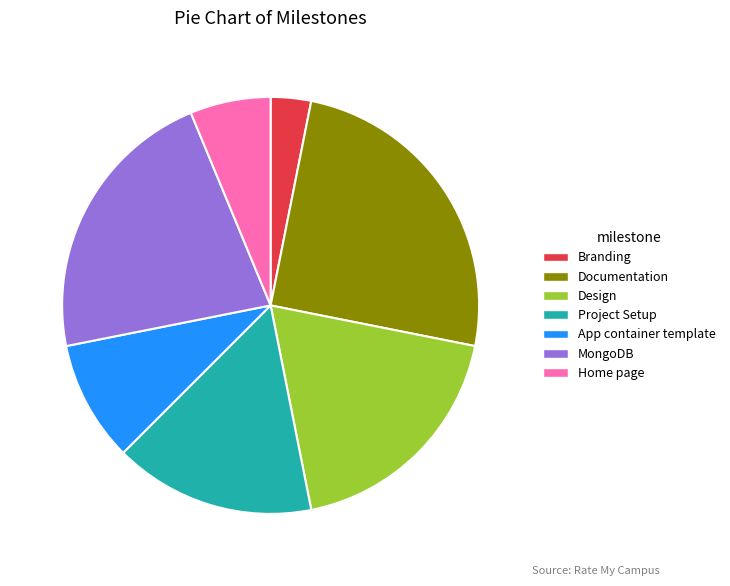

Is it true that App container template is 22% of the pie?

False